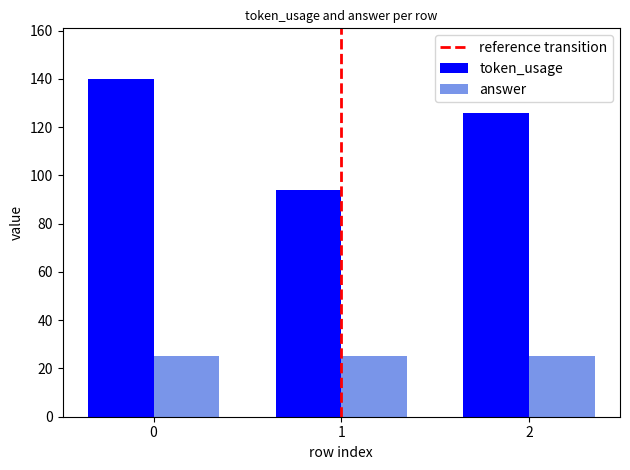

Rank the series by their average value, from lowest to highest.

answer, token_usage